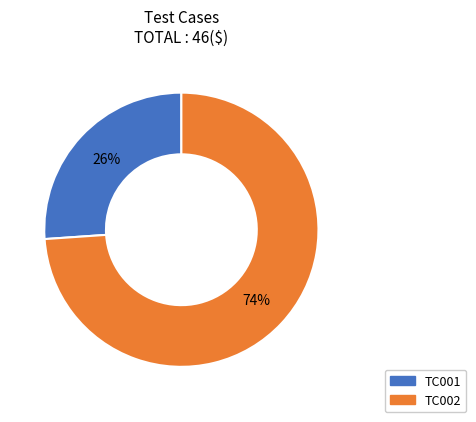

Between TC001 and TC002, which is larger?

TC002